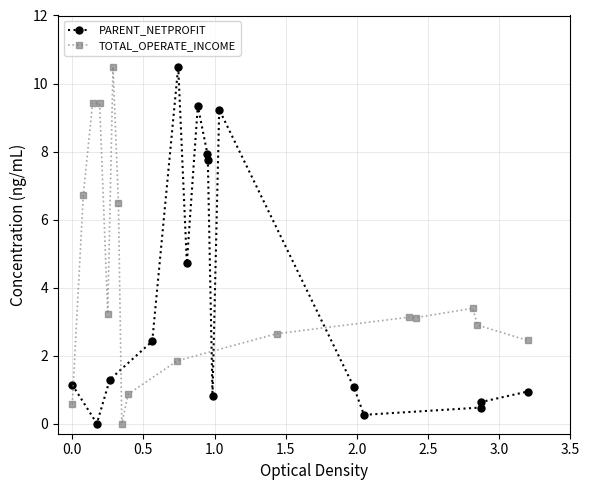

How many lines are shown in the chart?

2